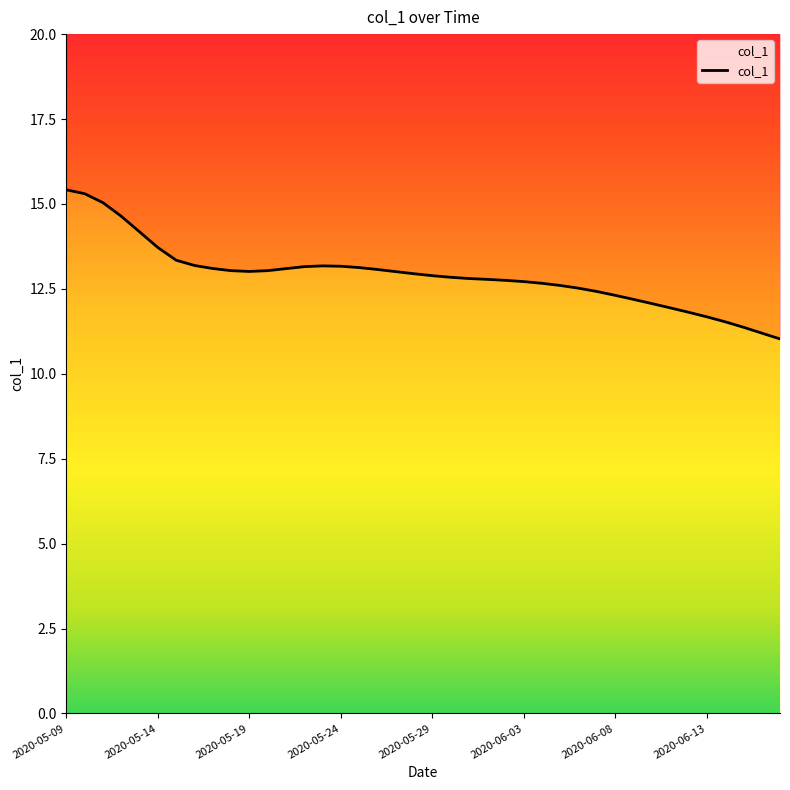

At which category does the chart reach its peak across all series?

2020-05-09